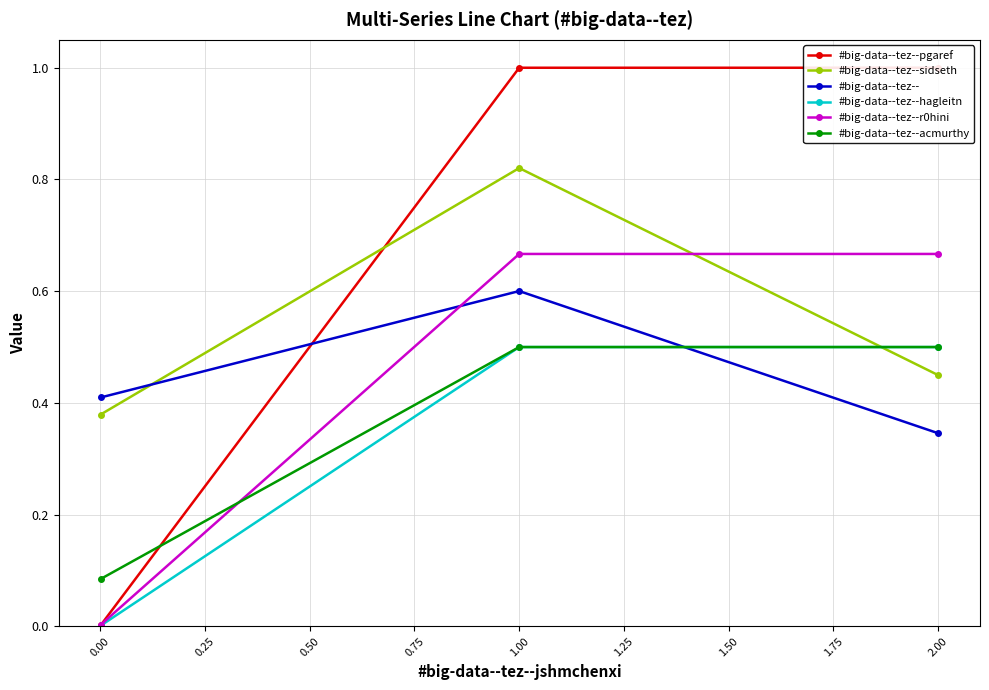

How many categories are shown in the chart?

3